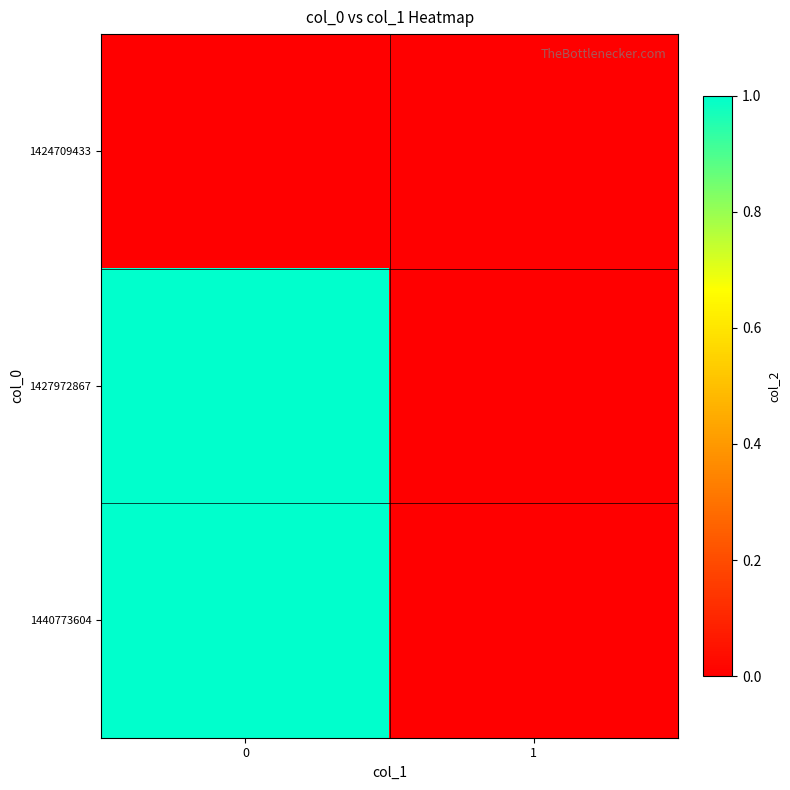

At 0, list the series in order from largest to smallest.

1427972867, 1440773604, 1424709433